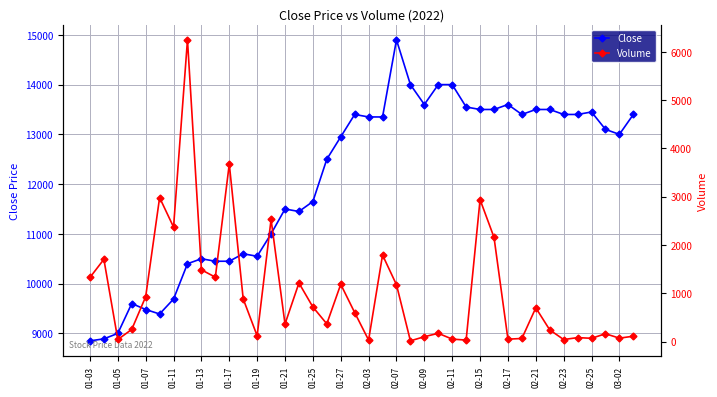

What is the highest value of the Close series?

14900